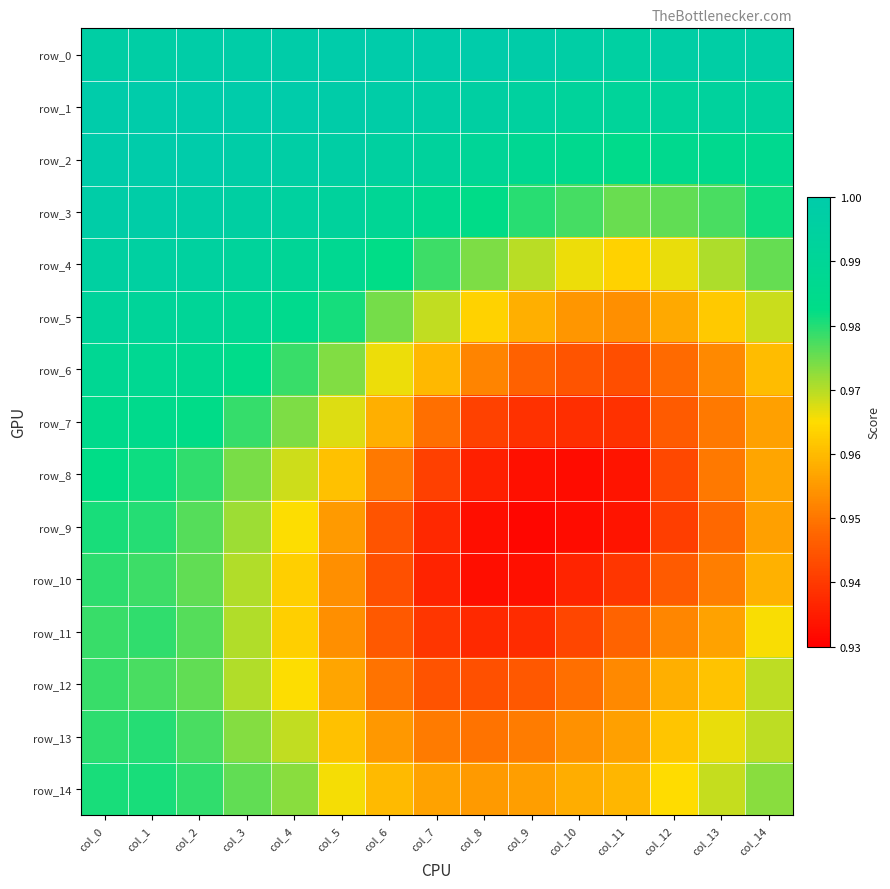

Which series has the largest total across all categories?

row_0